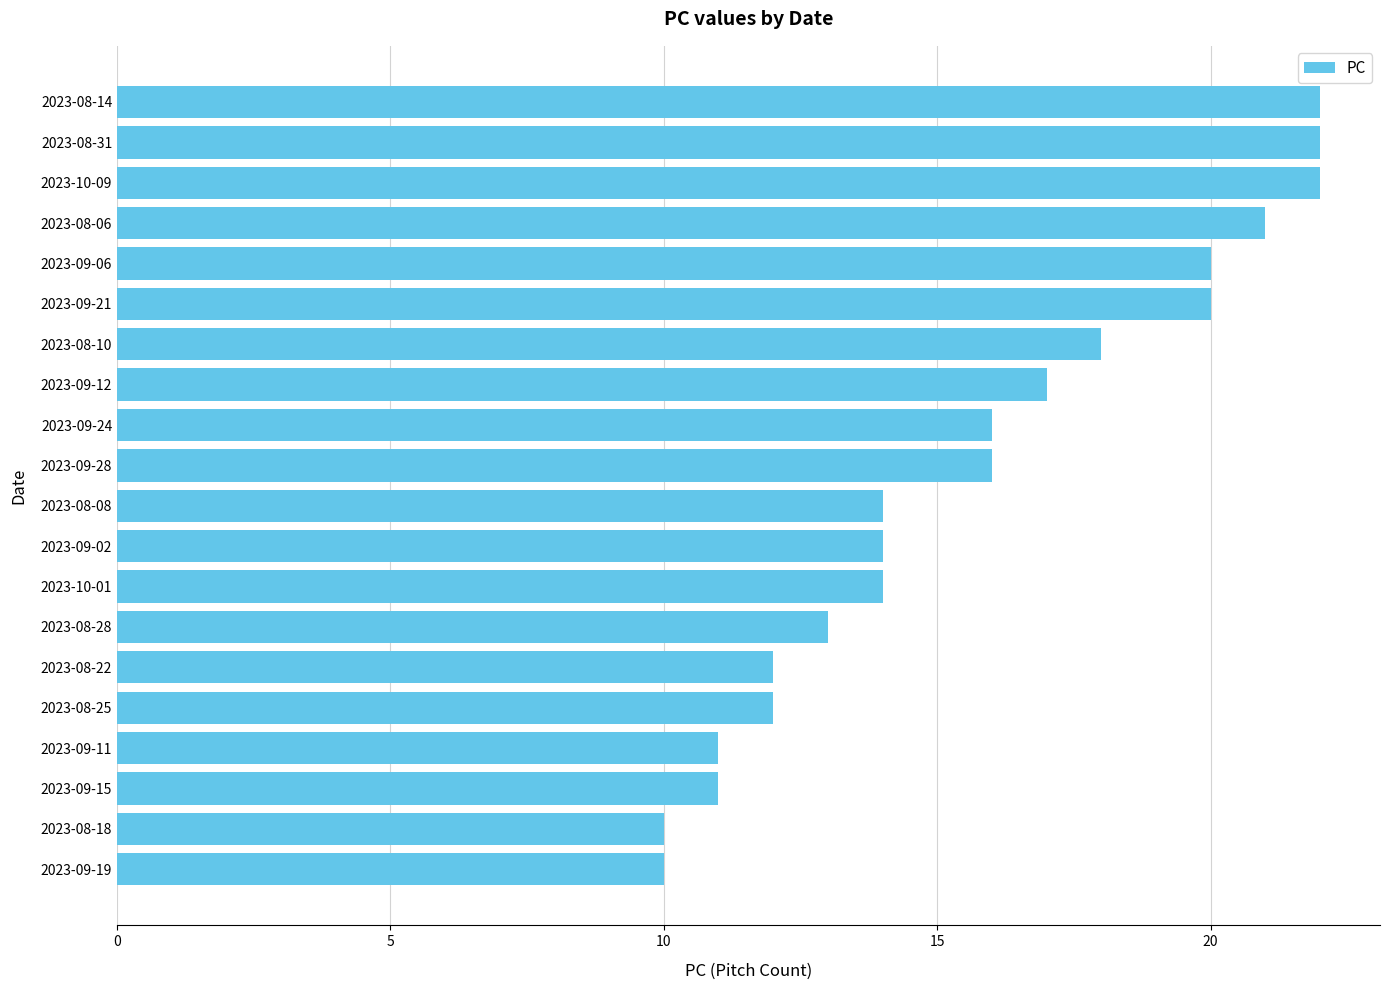

Count the number of data series in this chart.

1